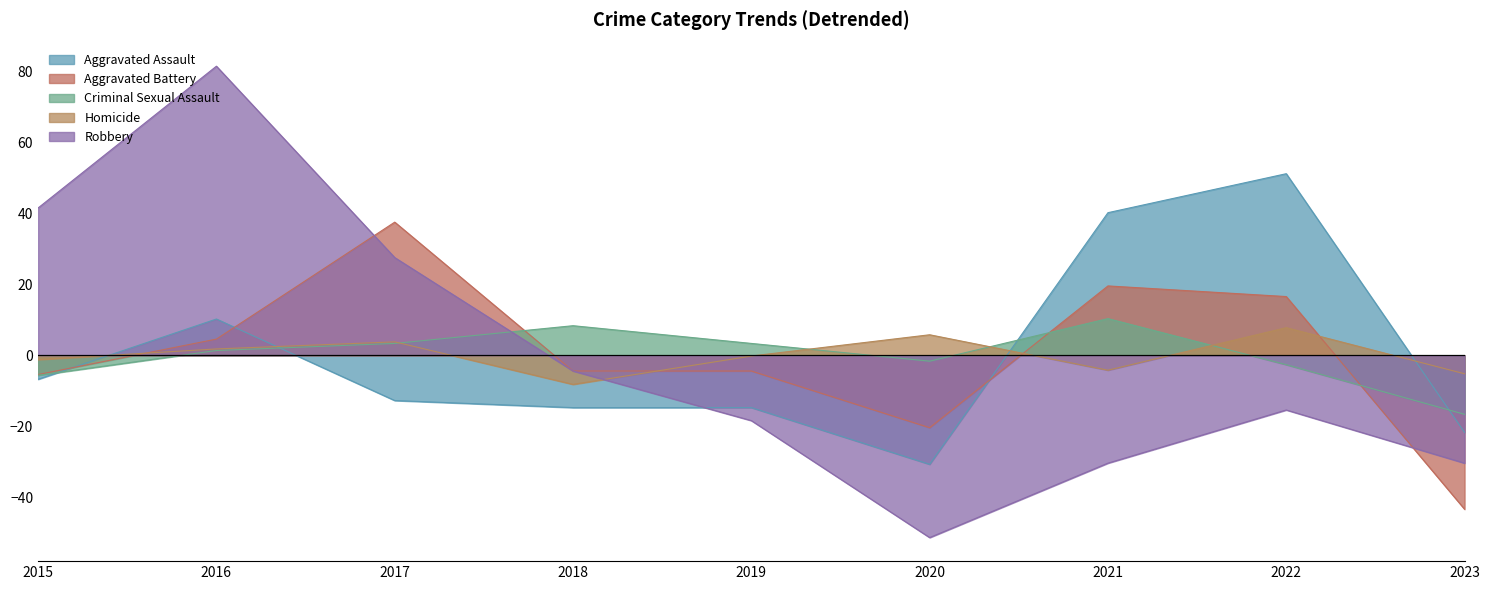

How many values in Criminal Sexual Assault are above zero?

5